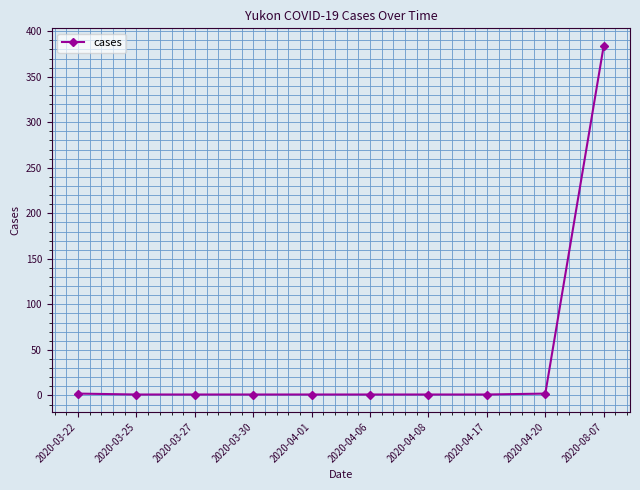

At which category does the chart reach its peak across all series?

2020-08-07